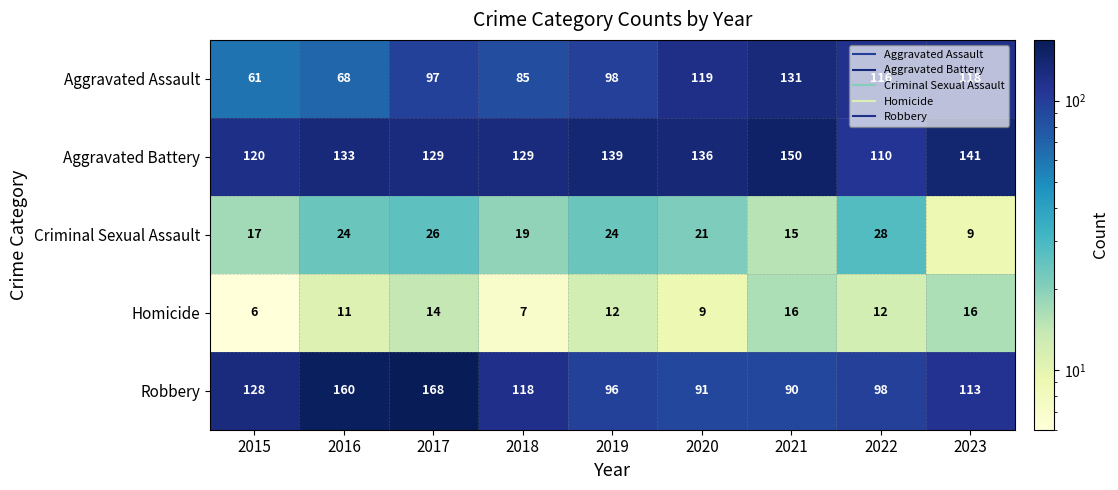

The value of Homicide at 2016 is 11. True or false?

True